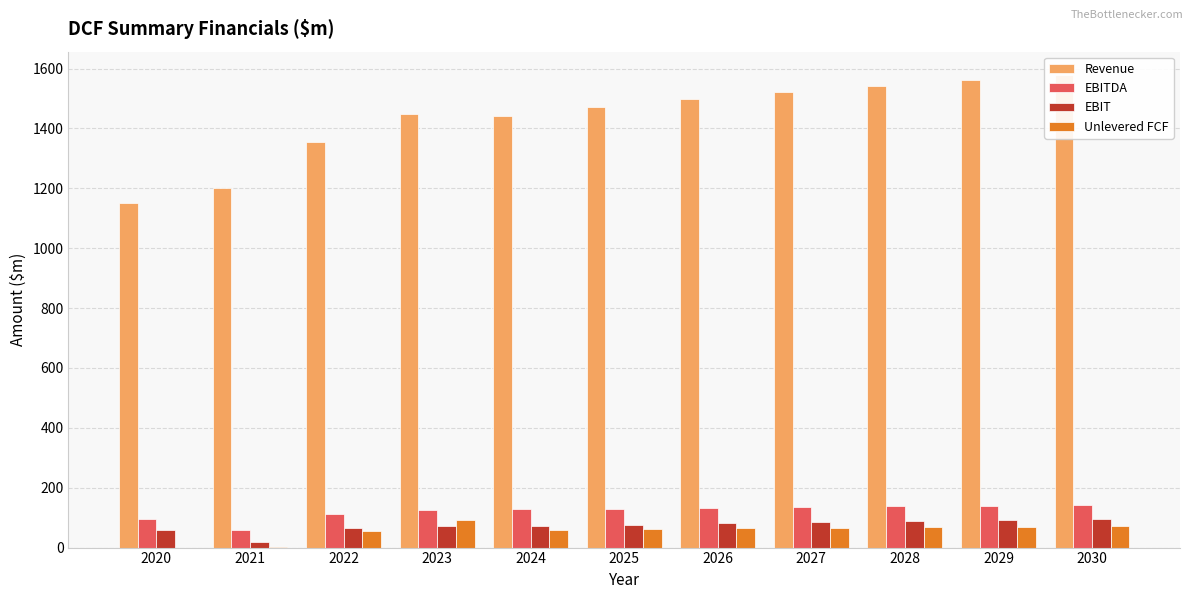

What is the total value across all series at 2024?

1702.2